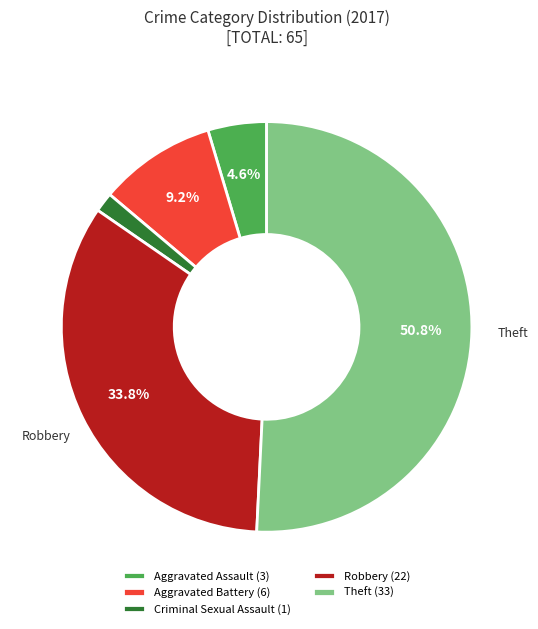

To the nearest percent, what is the combined percentage of Aggravated Assault and Criminal Sexual Assault?

6%